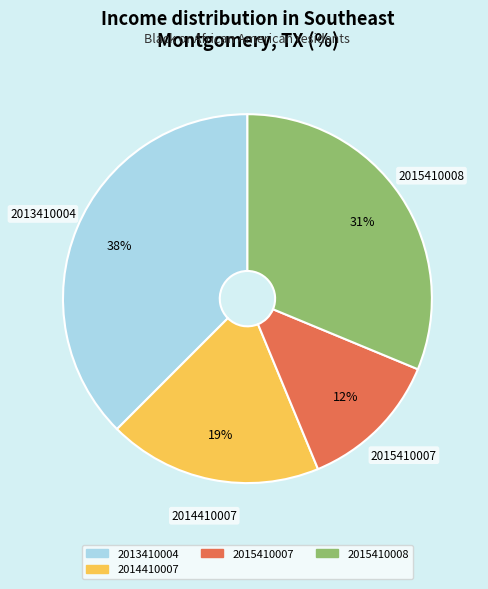

Count the number of slices in the pie.

4